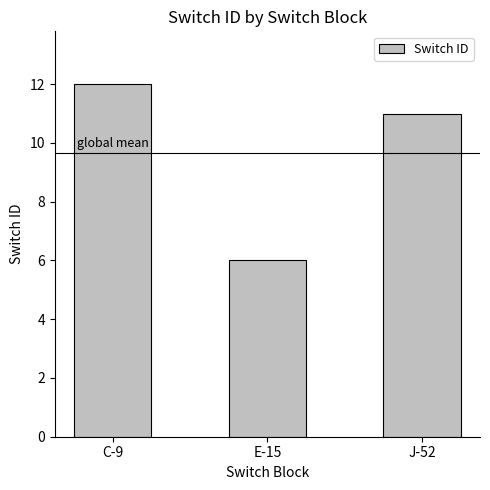

List the labels in order of value, largest first.

C-9, J-52, E-15